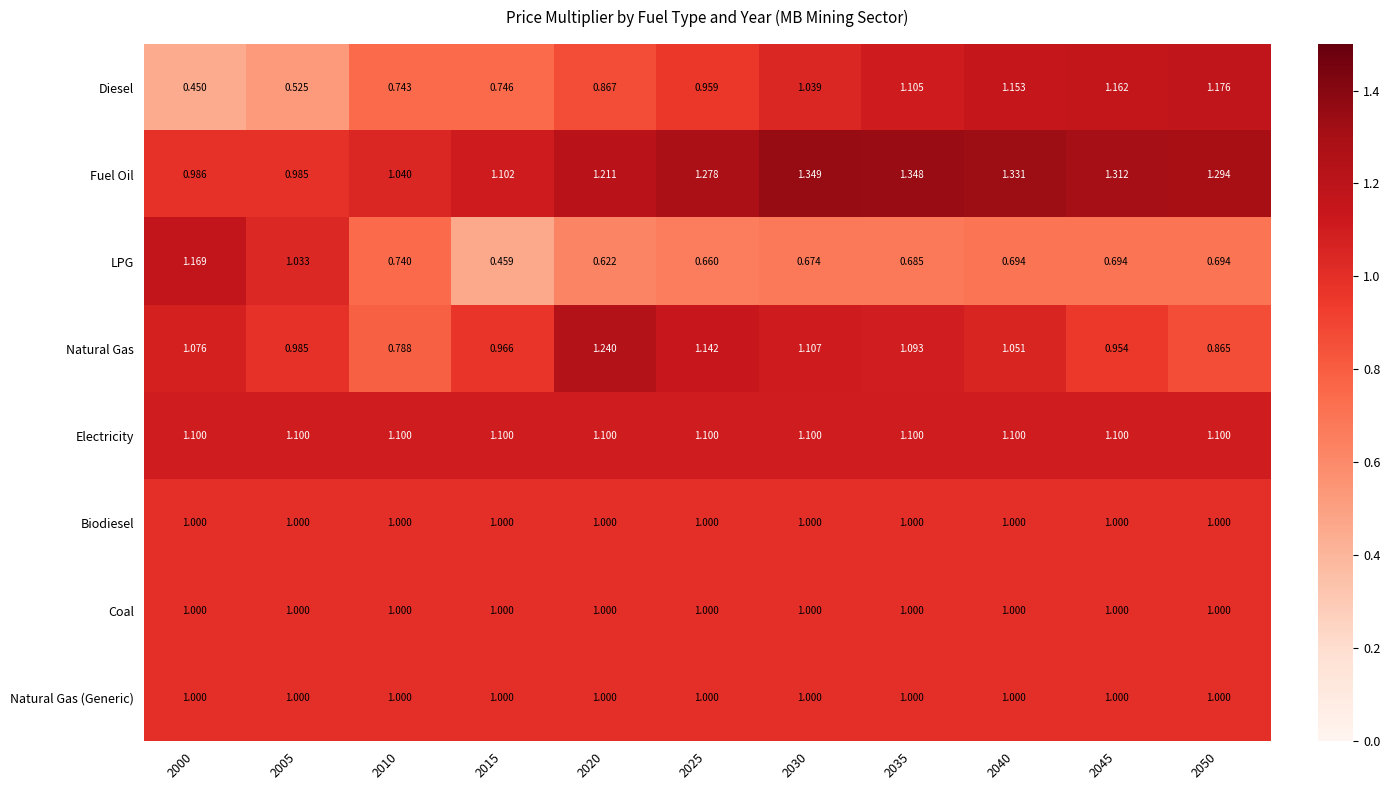

Between 2030 and 2045, which series saw the biggest shift?

Natural Gas